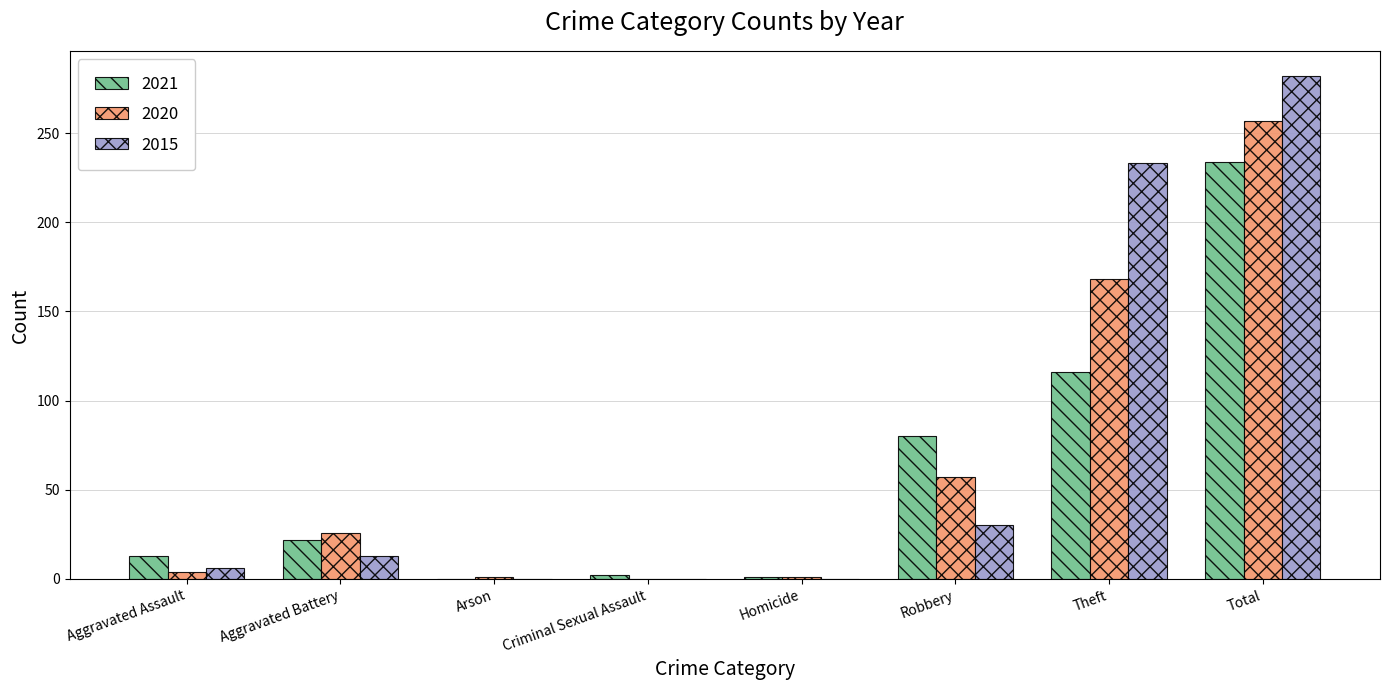

What is the spread (max minus min) of values at Arson?

1